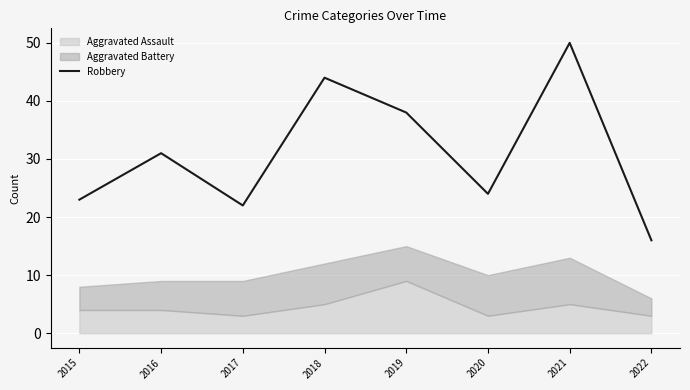

What is the value of the 2nd point from the left?

31